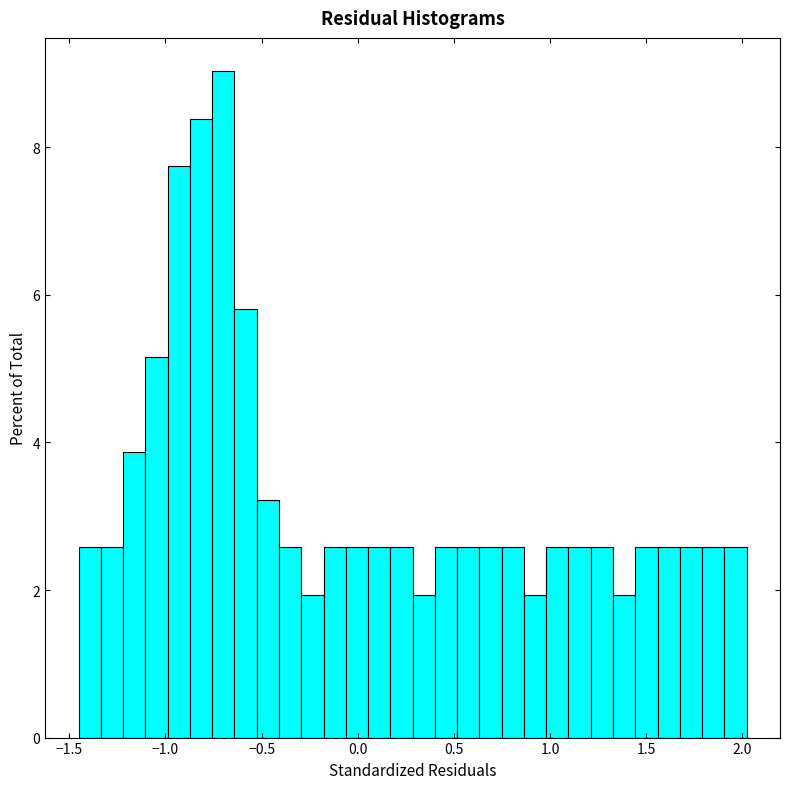

Read against the x-axis, roughly where is the centre of the tallest bar?

-0.70